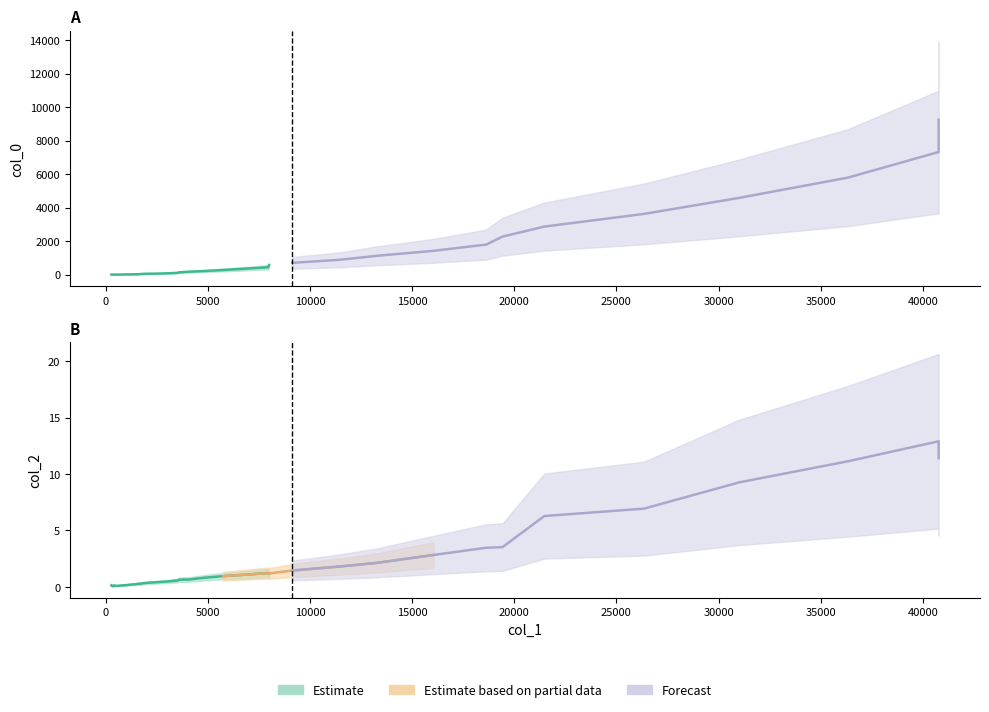

Read the col_2 value at 13266.

2.1